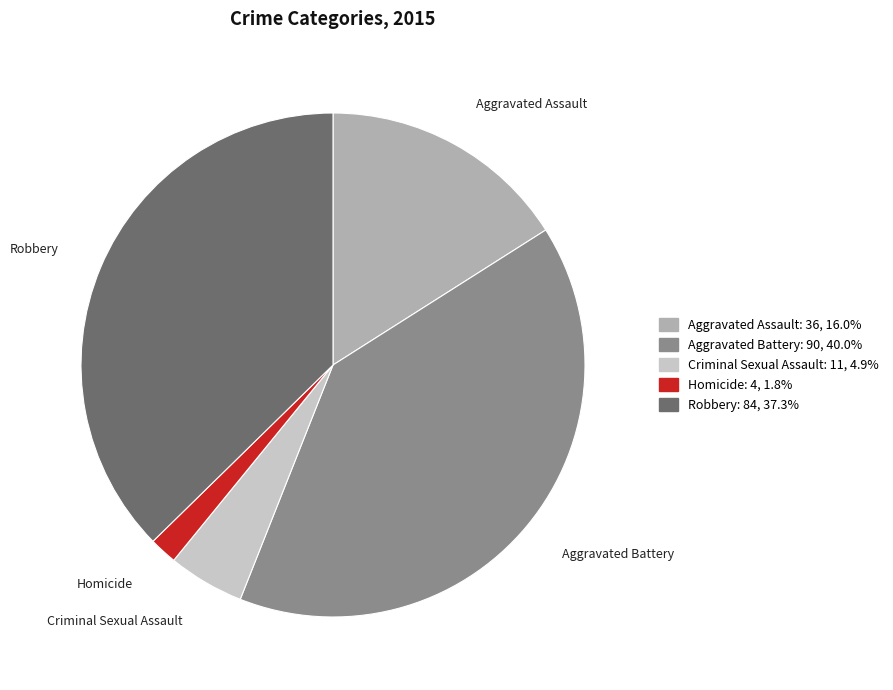

Rank the categories by value from highest to lowest.

Aggravated Battery, Robbery, Aggravated Assault, Criminal Sexual Assault, Homicide